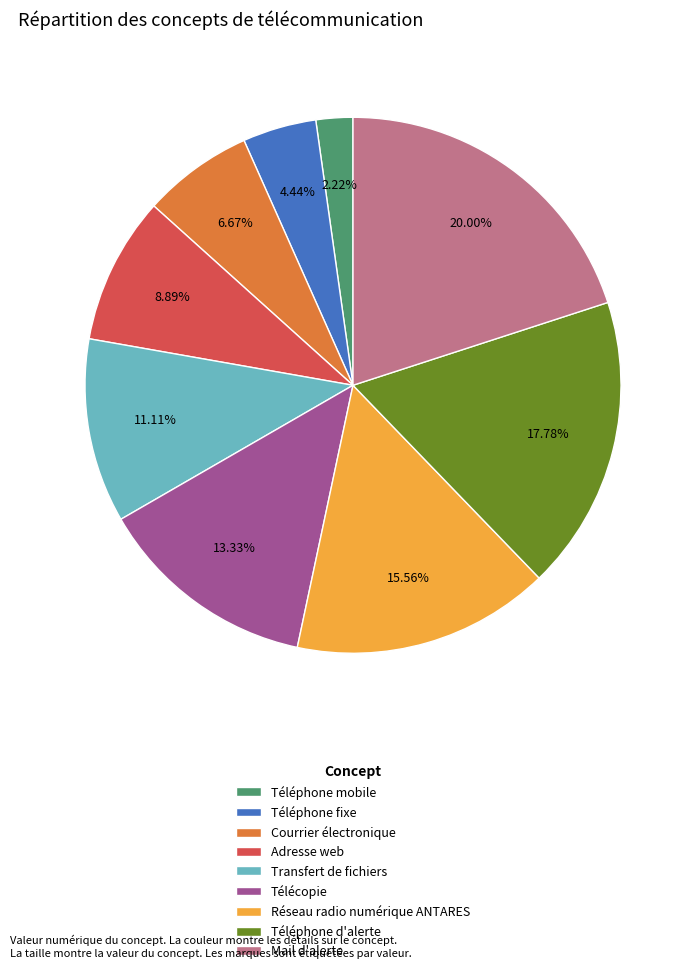

True or false: Courrier électronique accounts for 13% of the total.

False